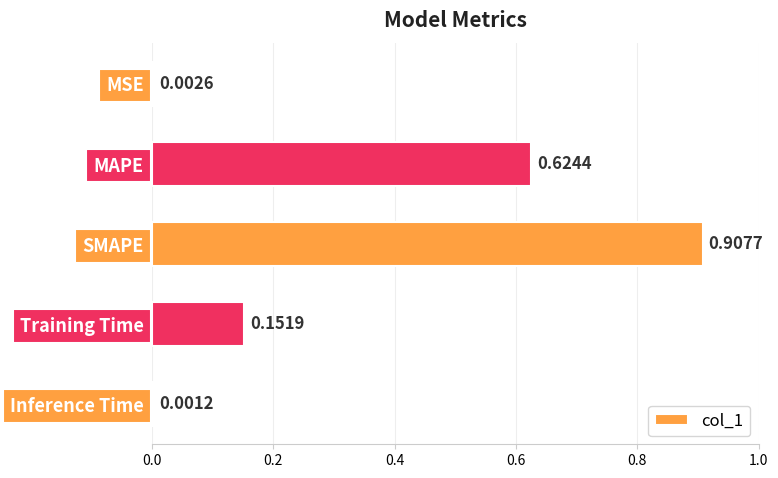

Which label corresponds to the largest value in the chart?

SMAPE